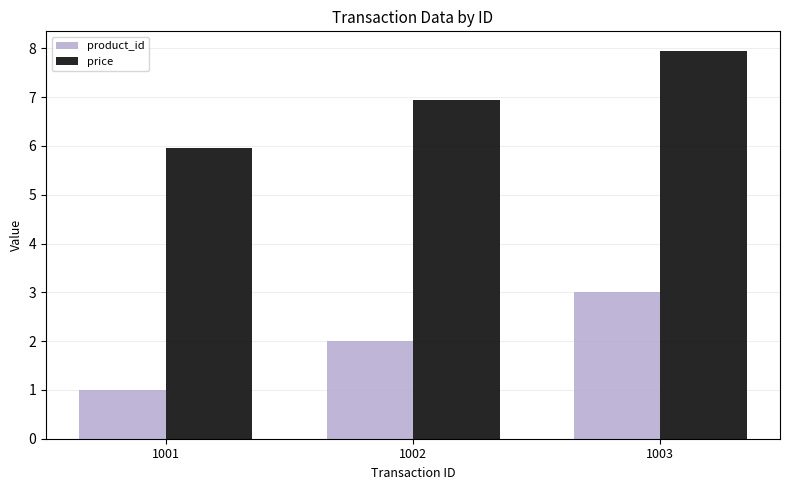

At which label is price closest to 6?

1001